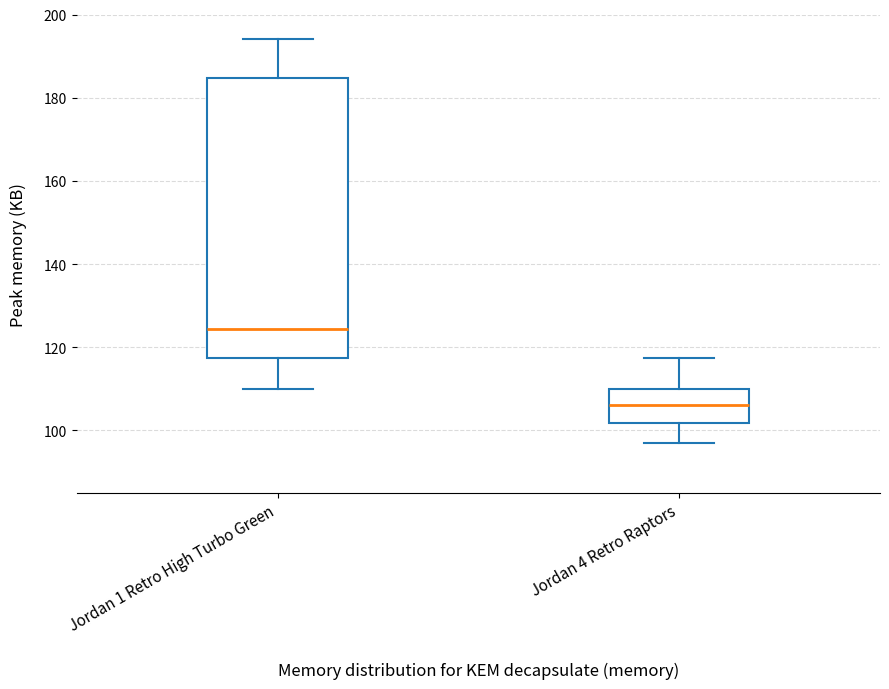

Reading left to right, transcribe this box plot: for each box, give where its median line is, the range the box spans, and where its two whiskers end, as read against the y-axis. The values are not printed on the chart, so give them approximately, as read against the axis.

Jordan 1 Retro High Turbo Green: median 124, box 118 to 184, whiskers 110 to 194
Jordan 4 Retro Raptors: median 106, box 102 to 110, whiskers 98 to 118